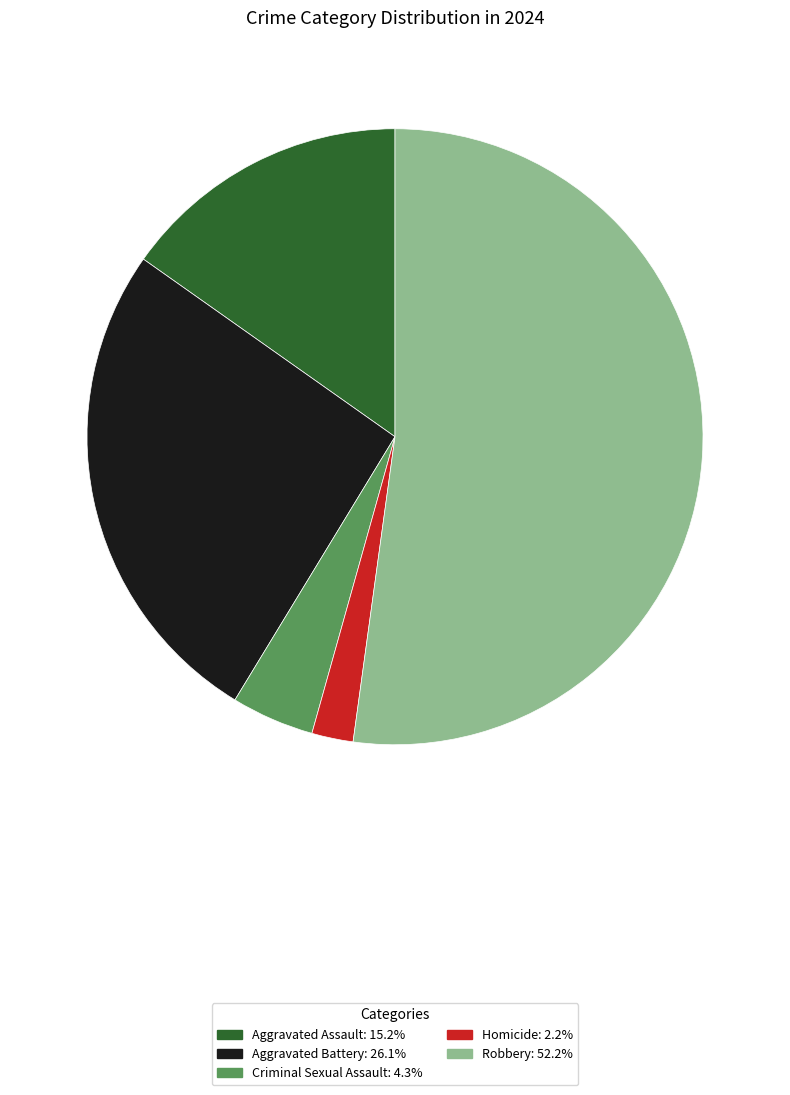

Count the number of slices in the pie.

5